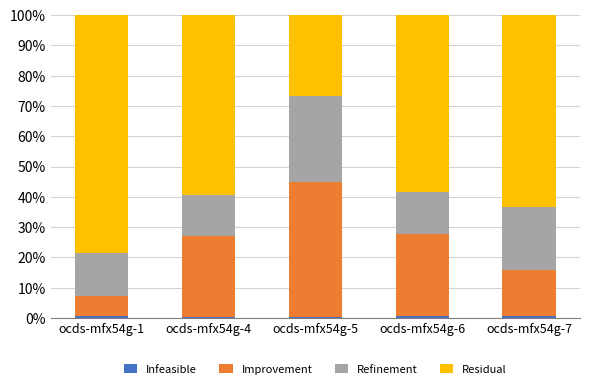

Count the number of categories in the chart.

5